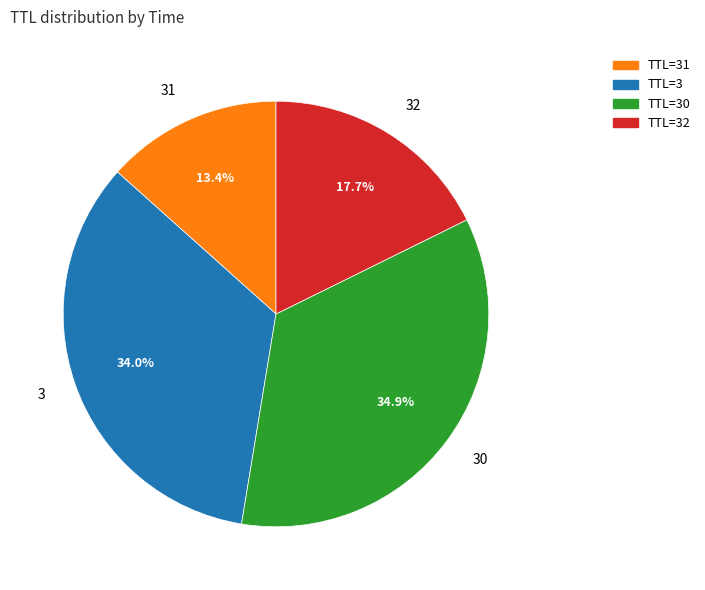

What percentage is the 30 slice, to the nearest percent?

35%